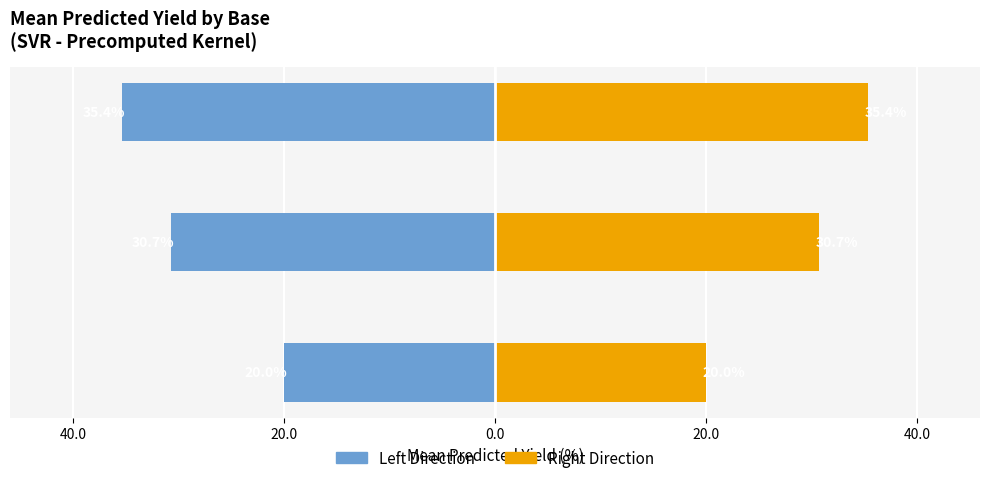

How many data points in Mean Yield (Left) are above -30?

1